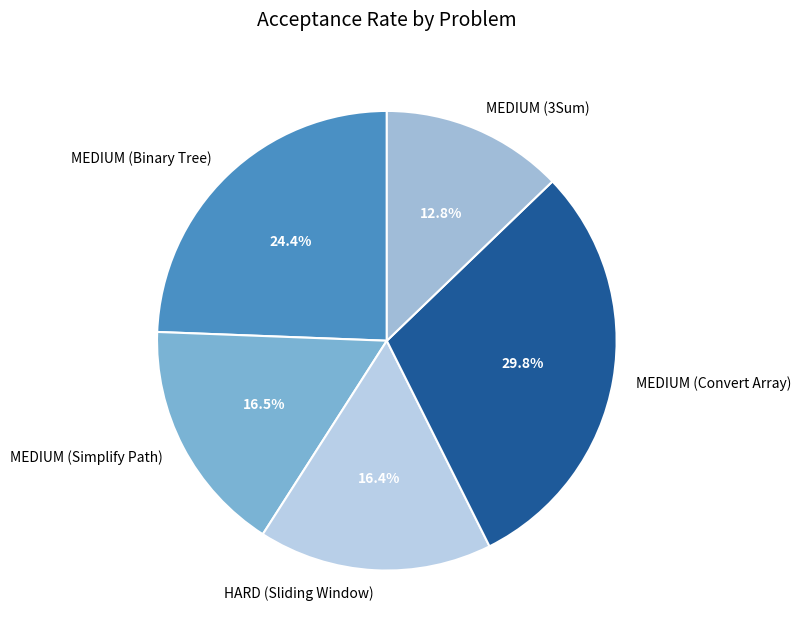

Does MEDIUM (Convert Array) represent more than half of the total?

No